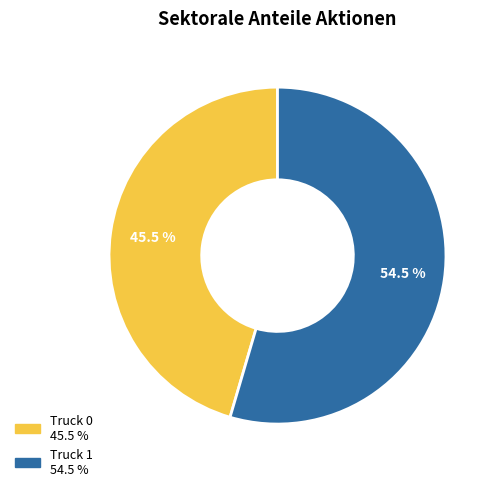

To the nearest percent, what is the difference between the Truck 1 and Truck 0 slice percentages?

9%